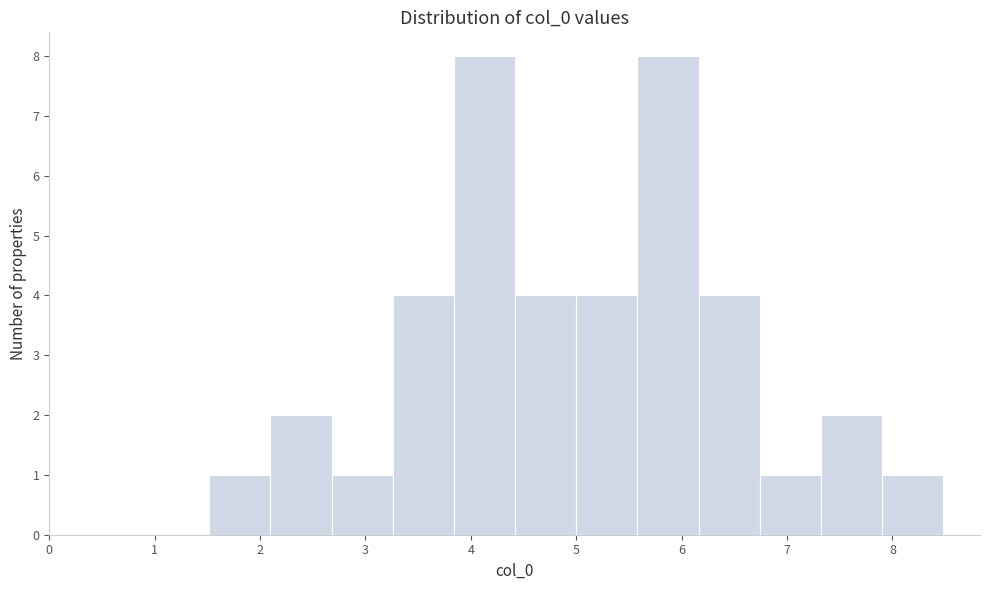

What is the height of the bar covering 7.3 to 7.9 on the x-axis? Neither the bar edges nor the heights are printed on the chart, so give them approximately, as read against the axes.

2